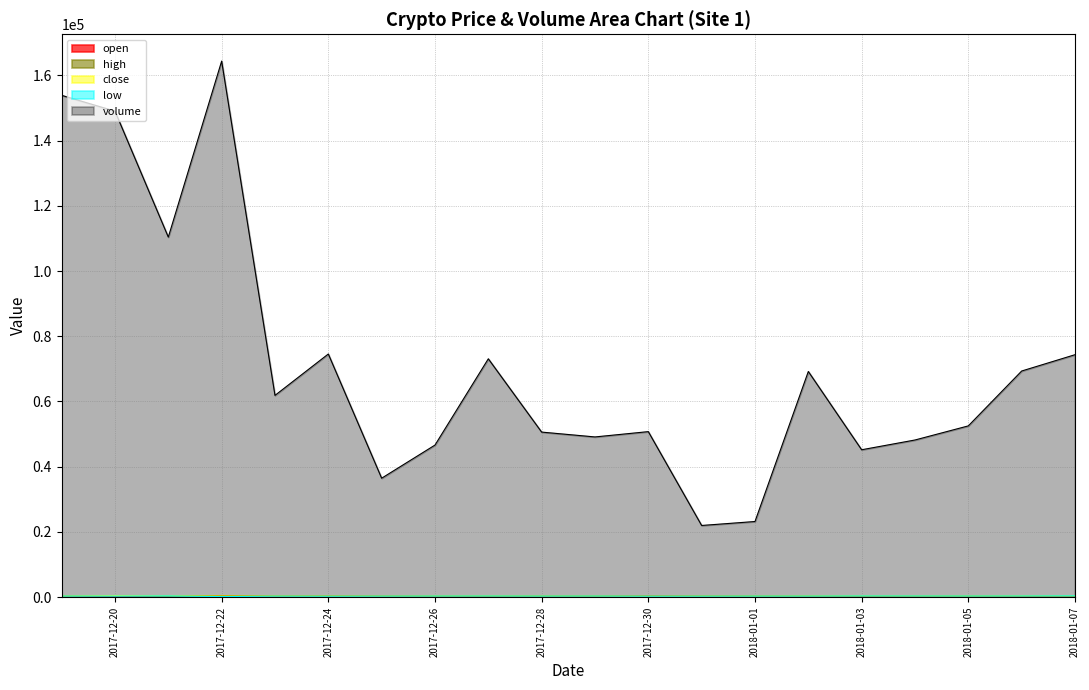

What is the maximum value for close?

471.0